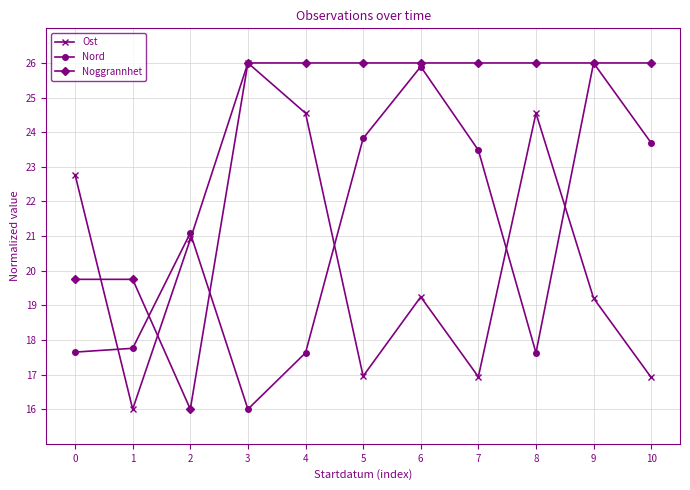

What is the sum of the Ost values at 3 and 2?

46.9